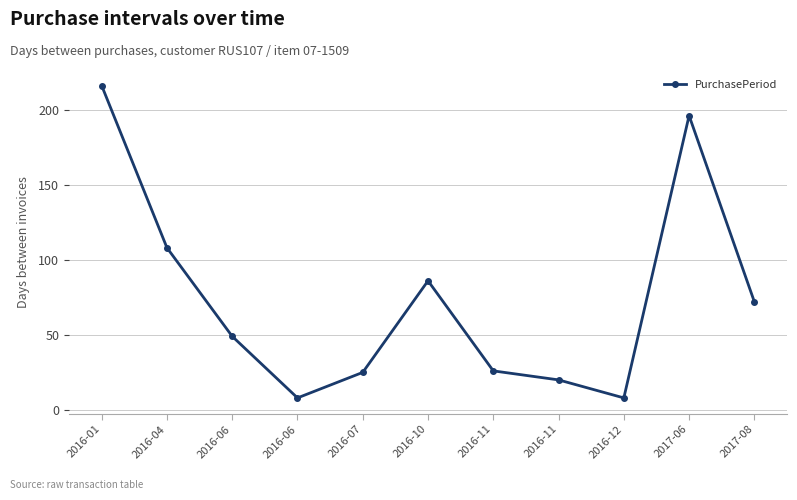

Rank the categories by value from highest to lowest.

2016-01, 2017-06, 2016-04, 2016-10, 2017-08, 2016-06, 2016-11, 2016-07, 2016-11, 2016-06, 2016-12